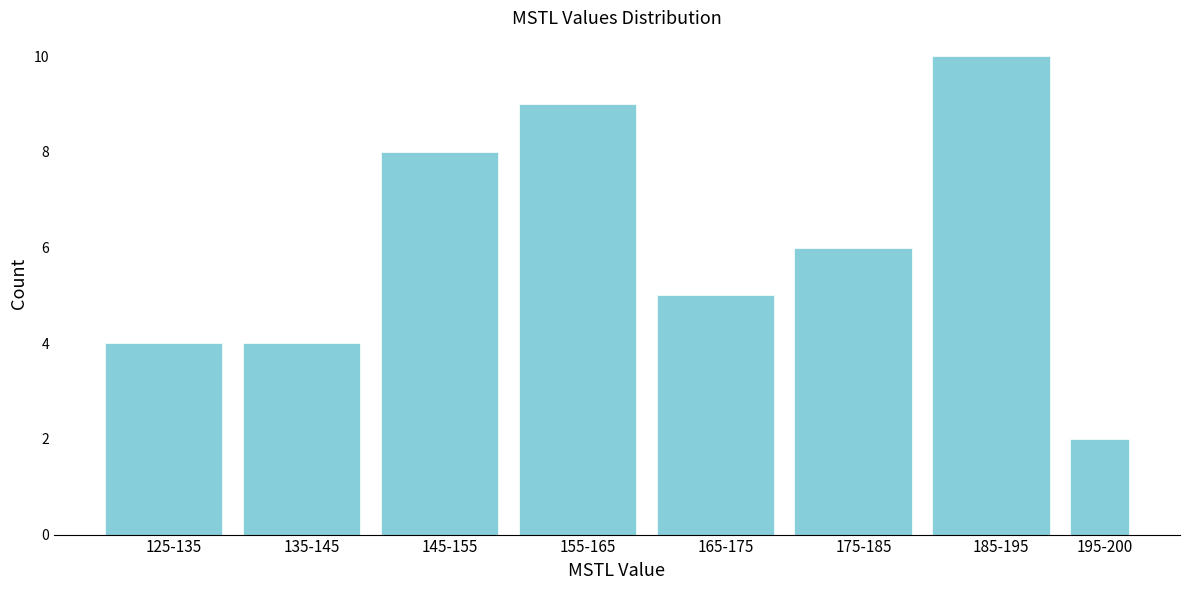

Reading right to left, extract all data points from this chart.

2	10	6	5	9	8	4	4